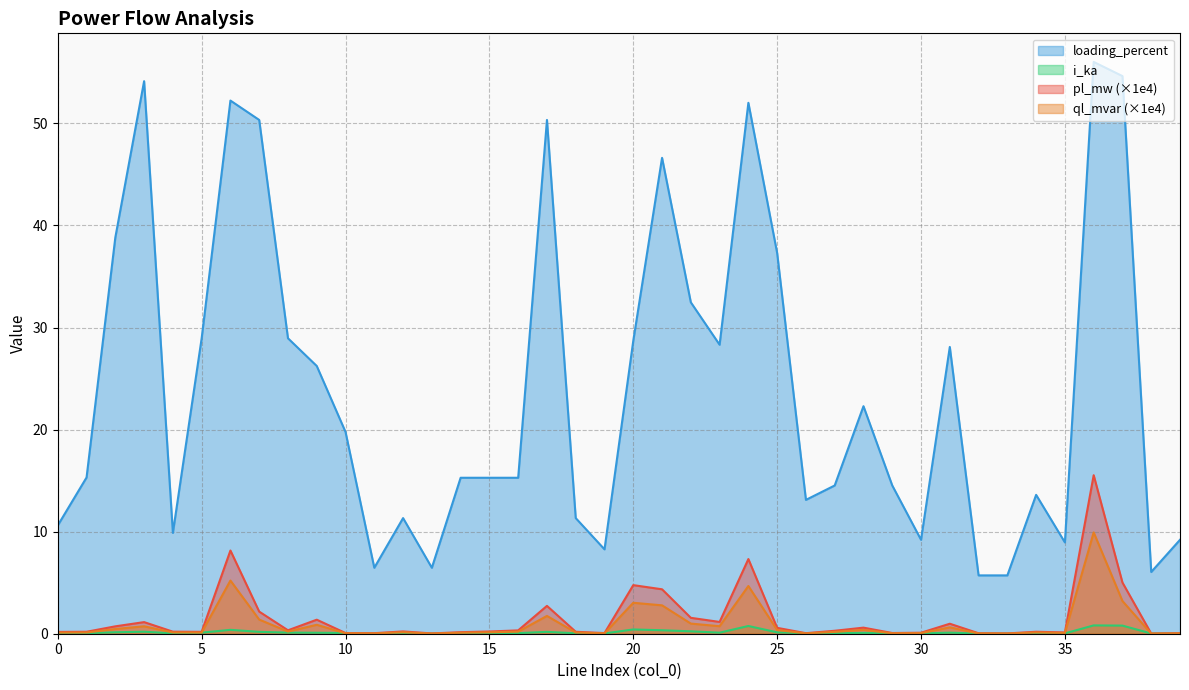

What value does the loading_percent series have at 18?

11.3